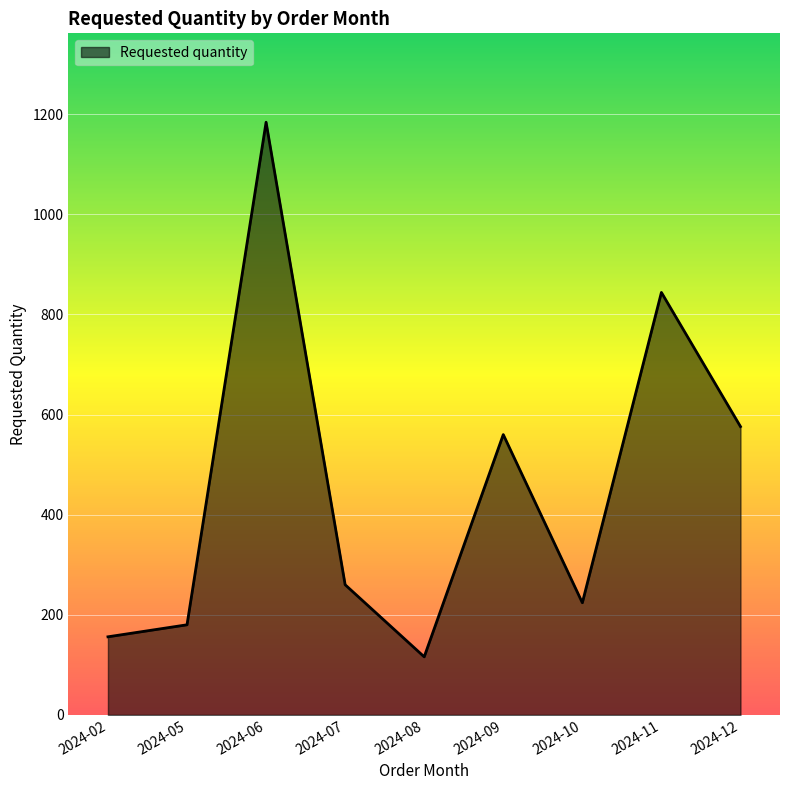

Between 2024-08 and 2024-06, which is larger?

2024-06